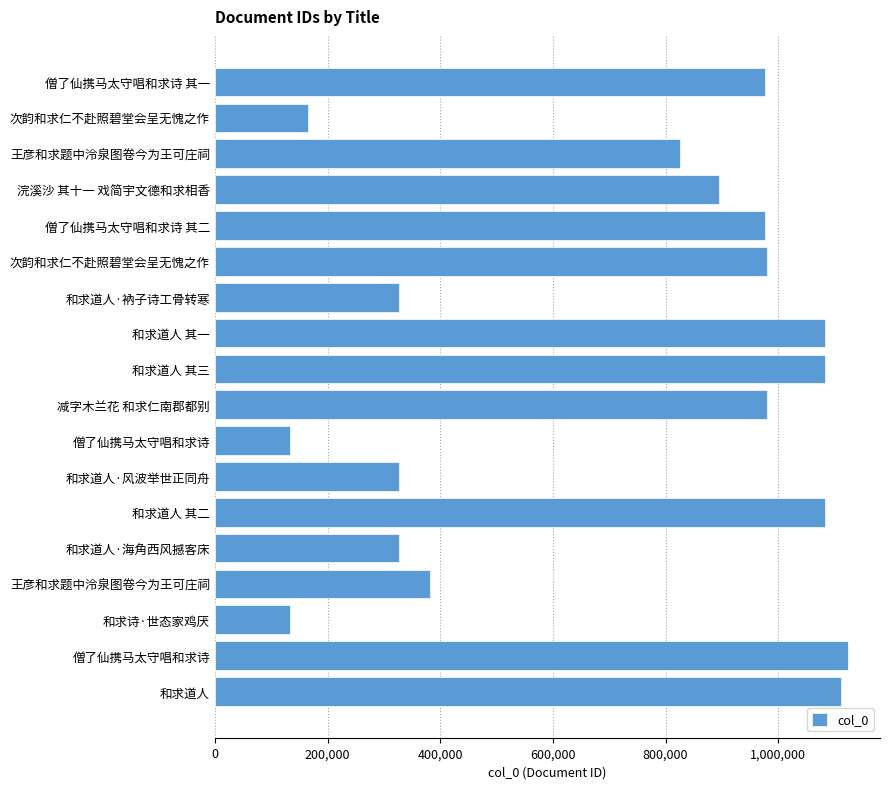

How many data points are less than 975626?

9